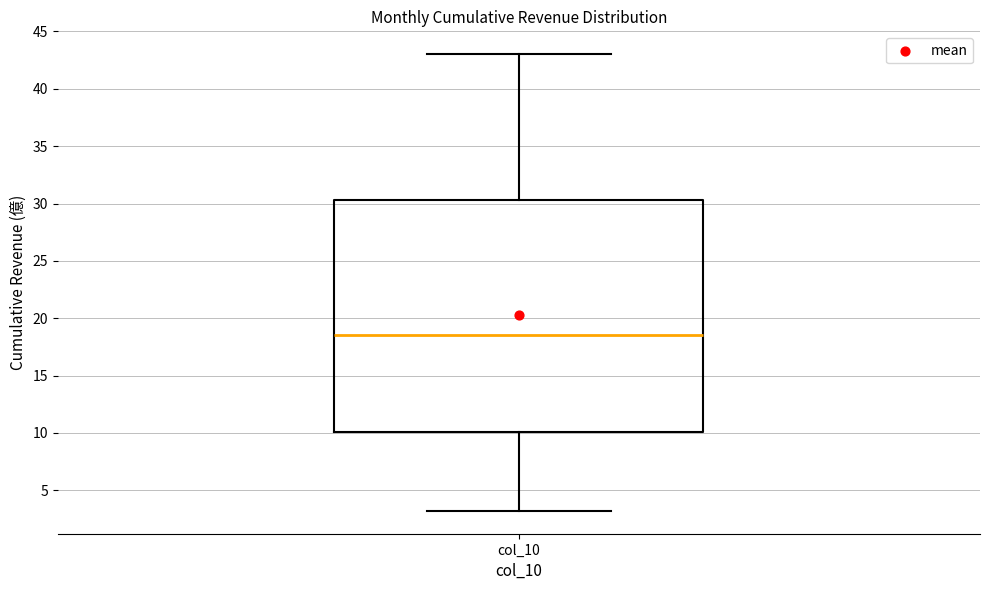

Transcribe this box plot: give where the median line is, the range the box spans, and where the two whiskers end, as read against the y-axis. The values are not printed on the chart, so give them approximately, as read against the axis.

median 18.5, box 10.0 to 30.5, whiskers 3.0 to 43.0